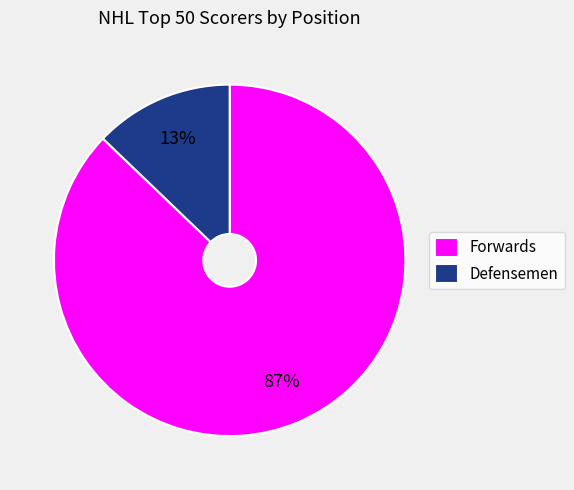

Which has a higher value, Forwards or Defensemen?

Forwards